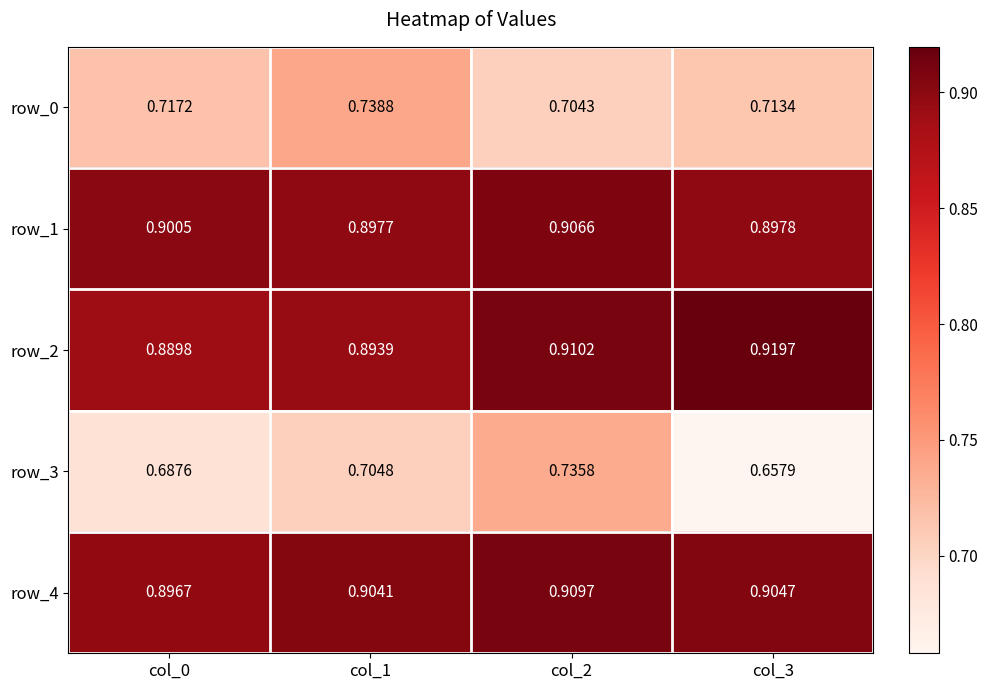

What value does the row_1 series have at col_3?

0.9